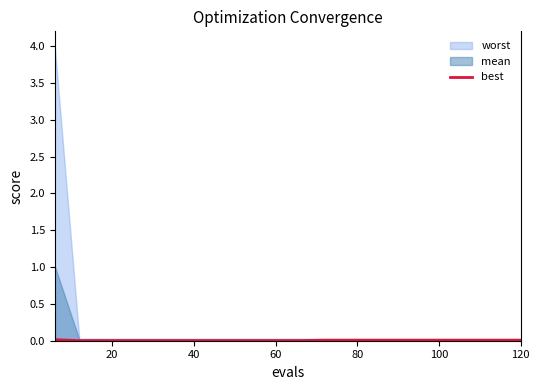

How many values are between 0 and 1?

20